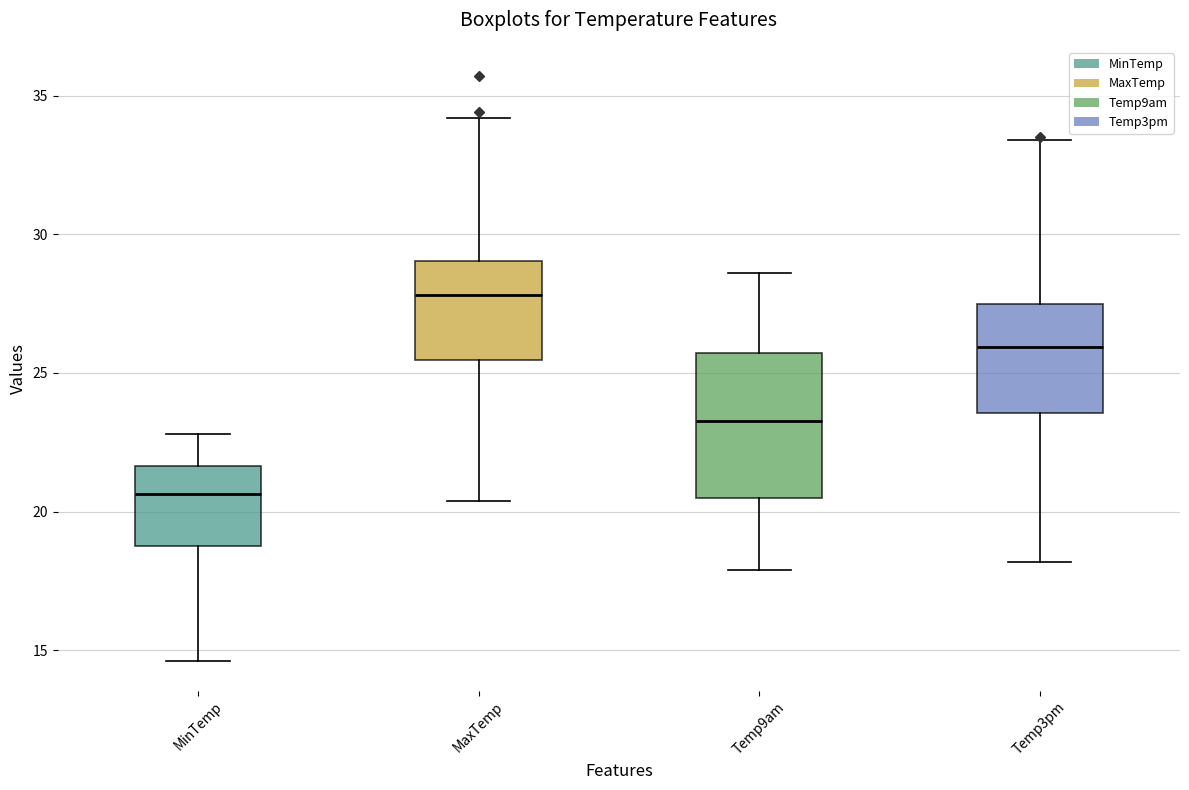

Reading left to right, read every box against the y-axis: the position of its median line, the range the box covers, and the ends of its whiskers. The values are not printed on the chart, so give them approximately, as read against the axis.

MinTemp: median 20.5, box 19.0 to 21.5, whiskers 14.5 to 23.0
MaxTemp: median 28.0, box 25.5 to 29.0, whiskers 20.5 to 34.0
Temp9am: median 23.5, box 20.5 to 25.5, whiskers 18.0 to 28.5
Temp3pm: median 26.0, box 23.5 to 27.5, whiskers 18.0 to 33.5